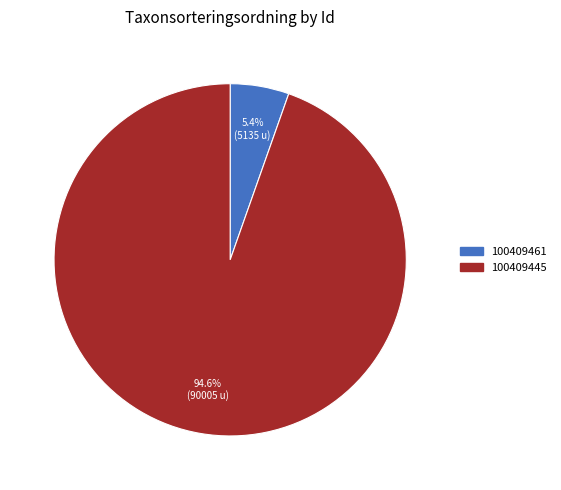

The 100409461 slice represents 5% of the pie. True or false?

True